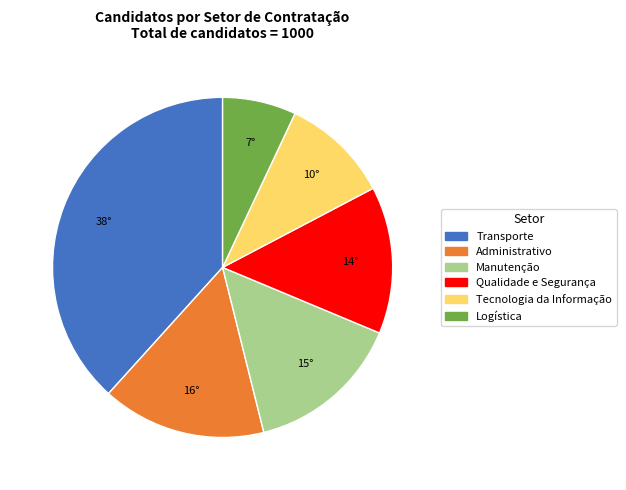

Approximately how many times larger is the value at Tecnologia da Informação compared to Qualidade e Segurança?

0.7